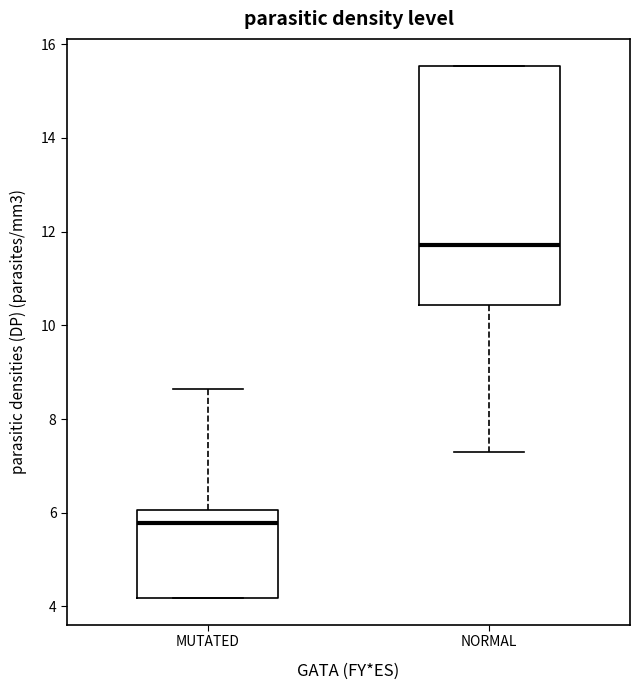

Which box's median line is the lowest?

MUTATED